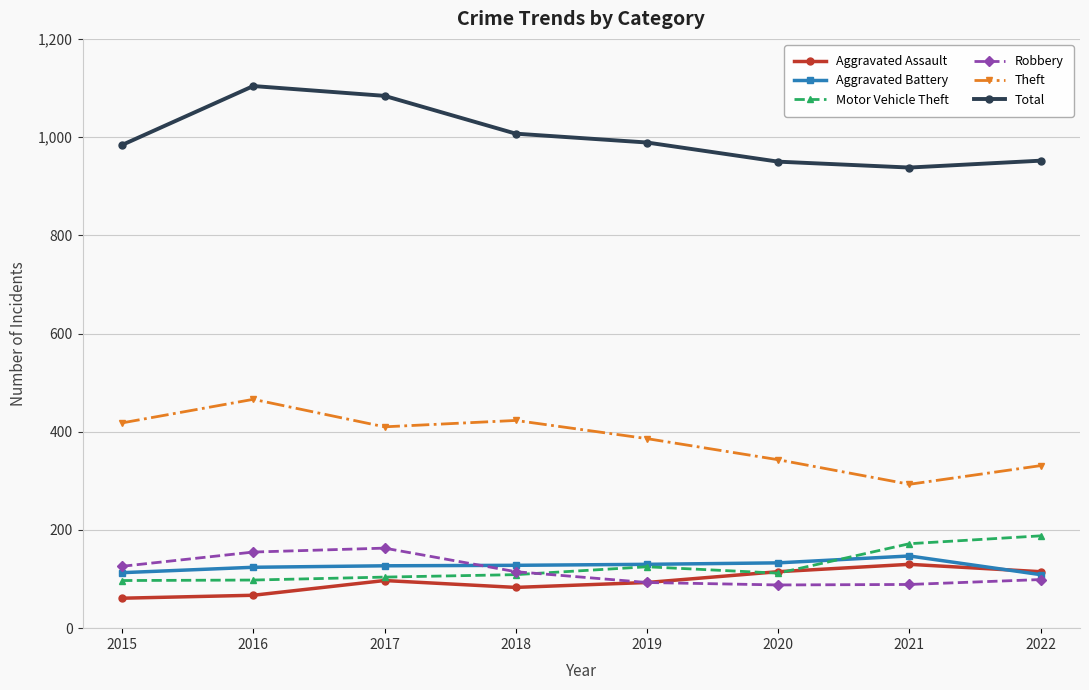

Where does the Total series first go above 989?

2016